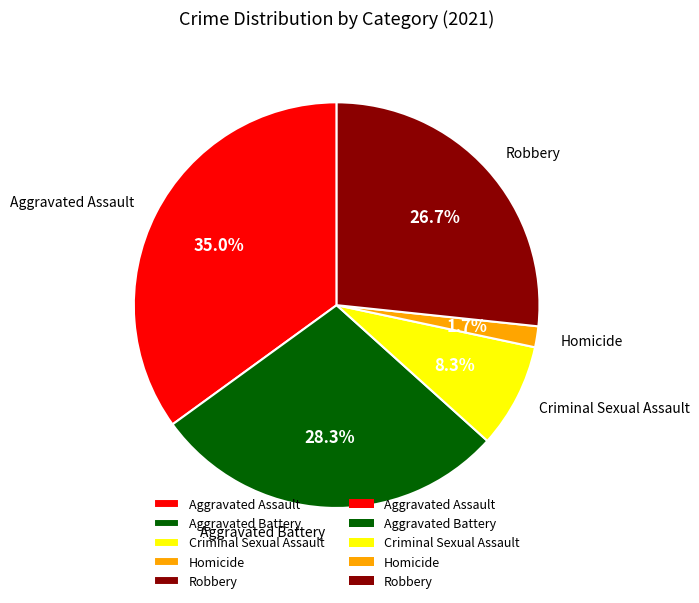

The Robbery slice represents 27% of the pie. True or false?

True